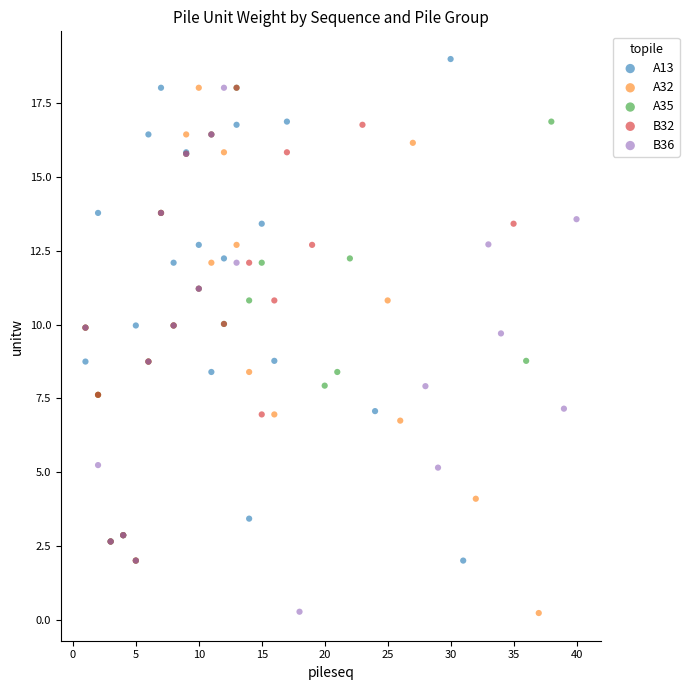

Which series contains the highest Y value?

A13